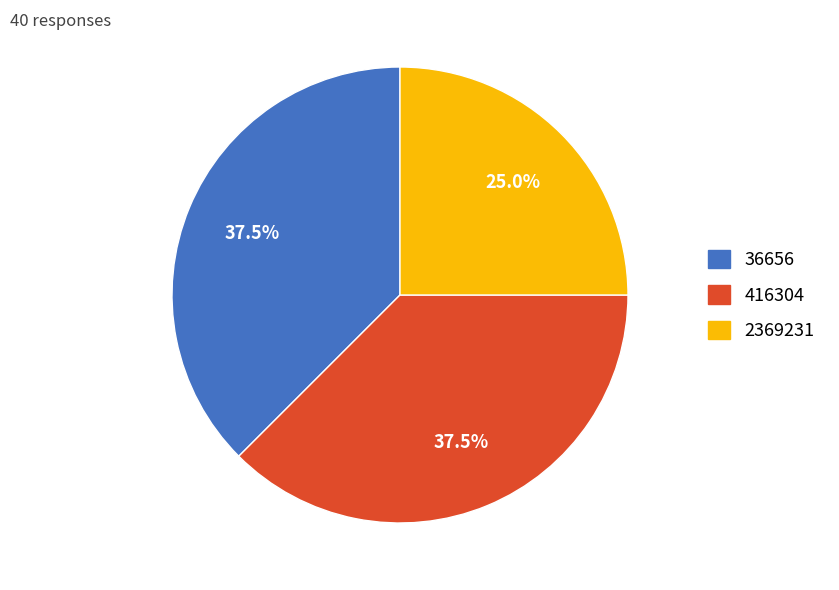

What portion of the pie excludes 2369231?

75.0%